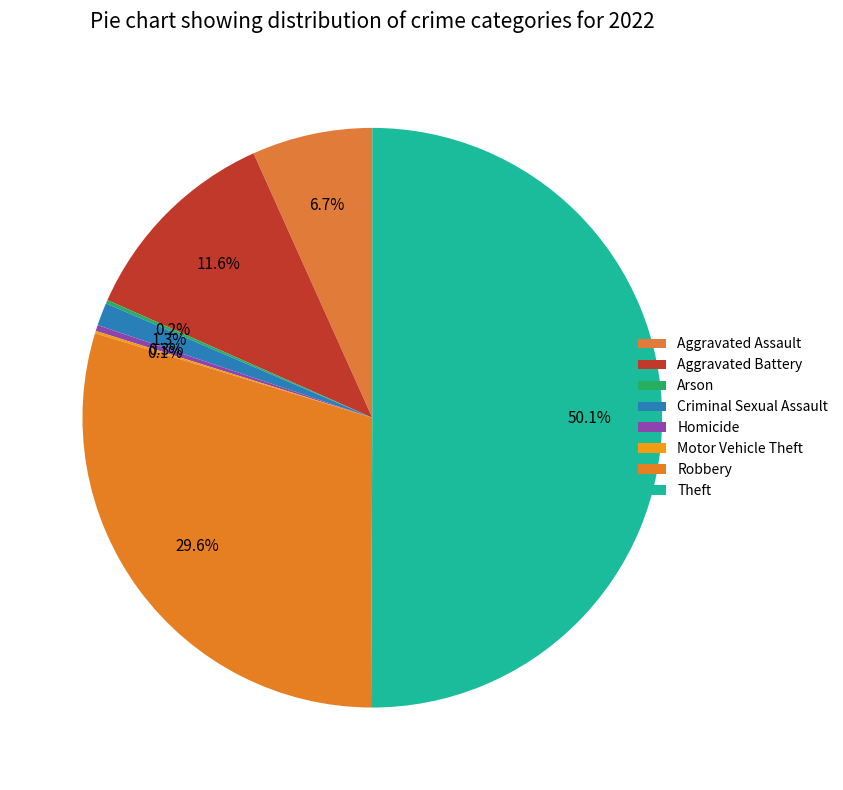

To the nearest percent, what is the average slice percentage?

12%